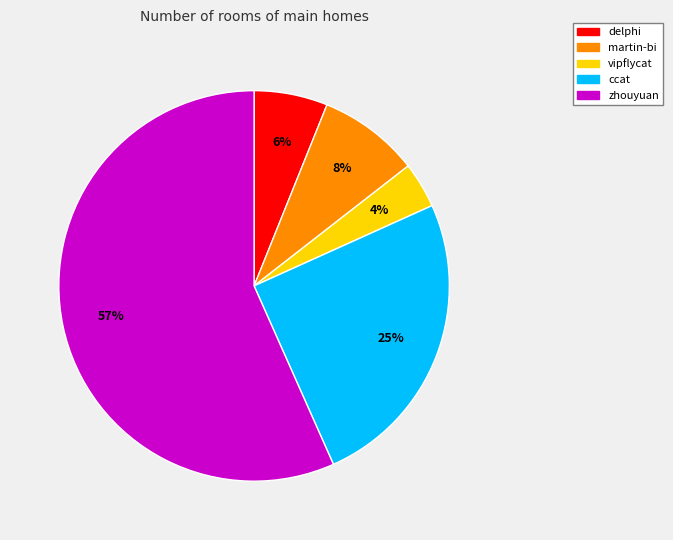

To the nearest percent, what is the combined percentage of zhouyuan and delphi?

63%